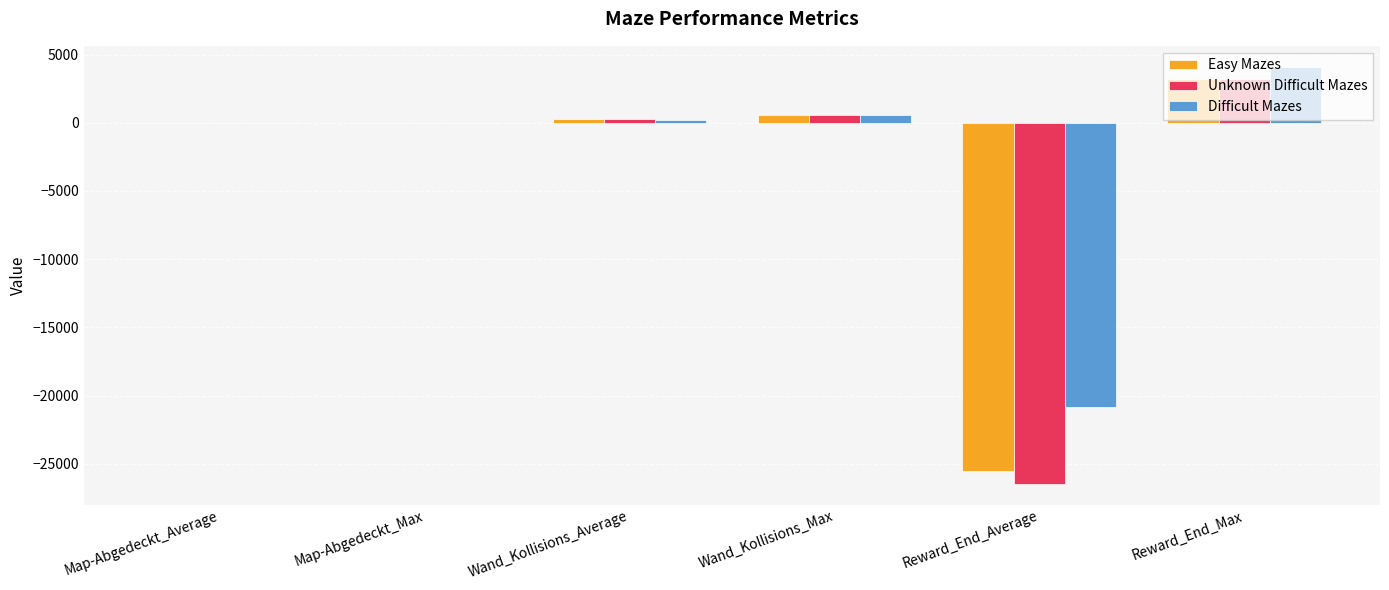

At which category is the sum across all series the highest?

Reward_End_Max